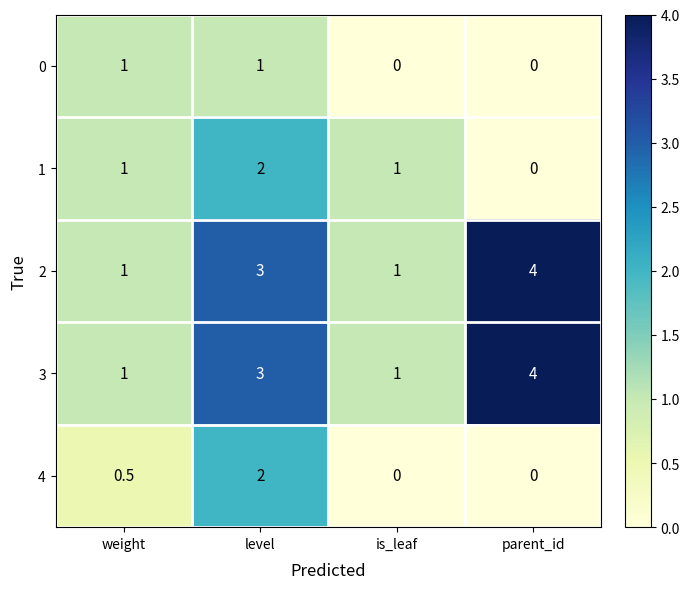

At which category does the chart reach its peak across all series?

parent_id